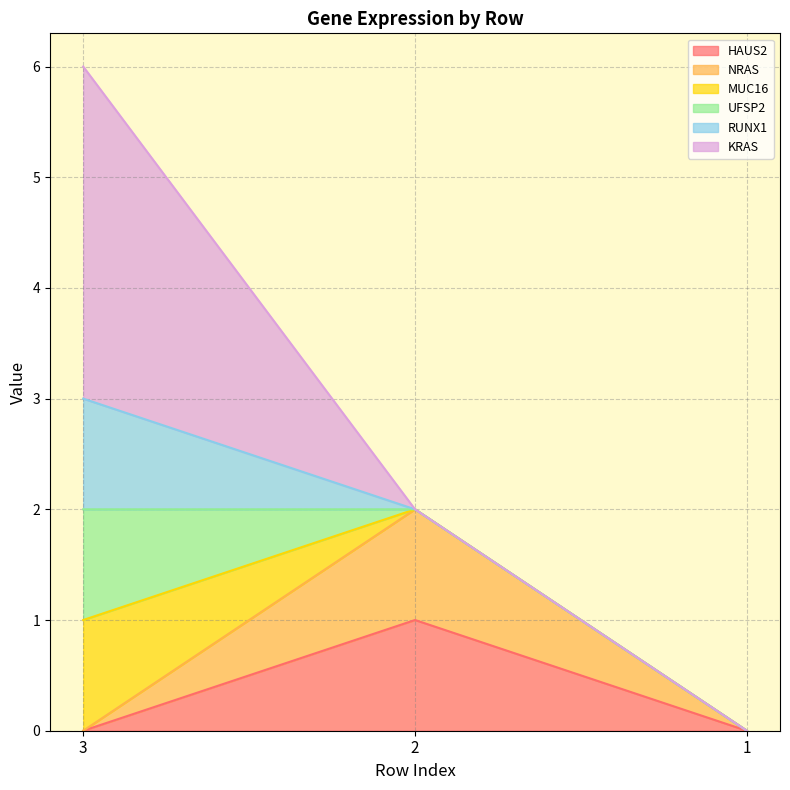

What is the difference between the highest and lowest values at 3?

3